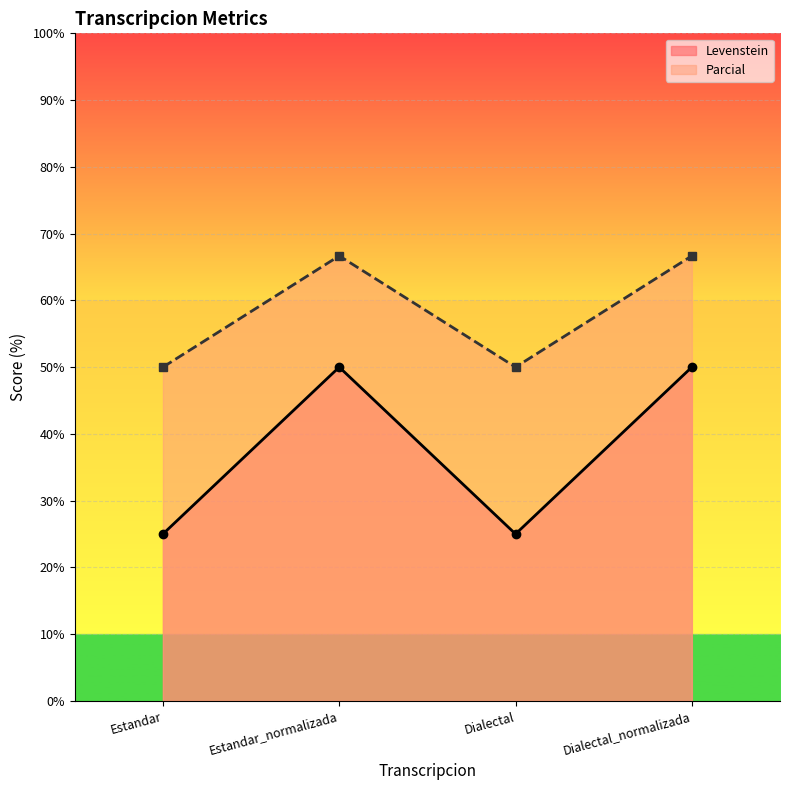

What is the approximate value of Levenstein at Dialectal_normalizada?

50.0